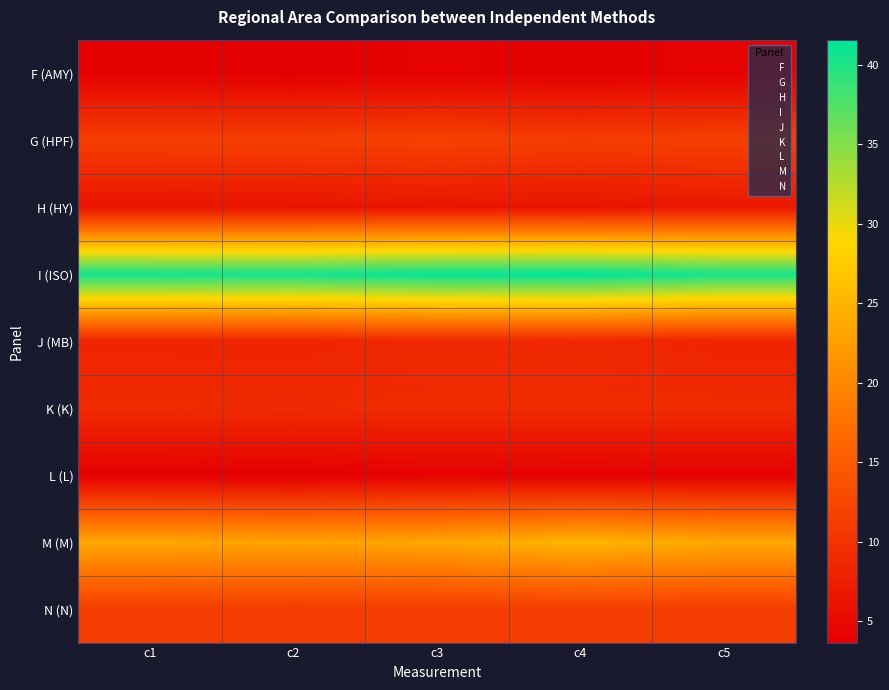

How many data points does each series have?

5